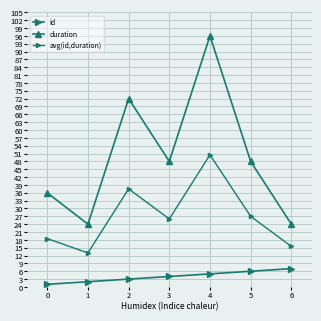

Reading left to right, what are all the values shown in this chart?

id: 1.0	2.0	3.0	4.0	5.0	6.0	7.0
duration: 36.0	24.0	72.0	48.0	96.0	48.0	24.0
avg(id,duration): 18.5	13.0	37.5	26.0	50.5	27.0	15.5